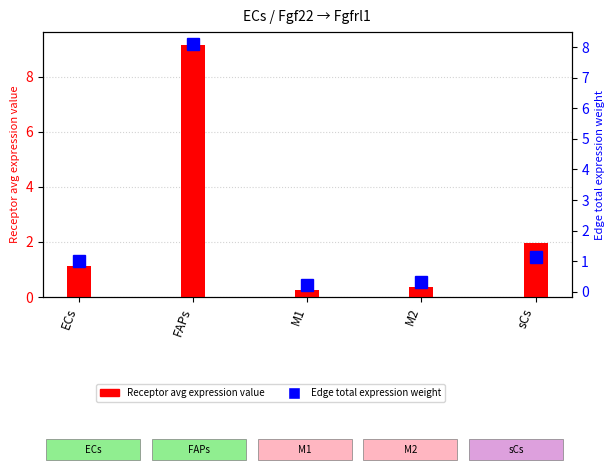

Reading left to right, extract all data points from this chart.

Receptor average expression value: 1.1	9.2	0.2	0.4	1.9
Edge total expression weight: 1.0	8.1	0.2	0.3	1.1